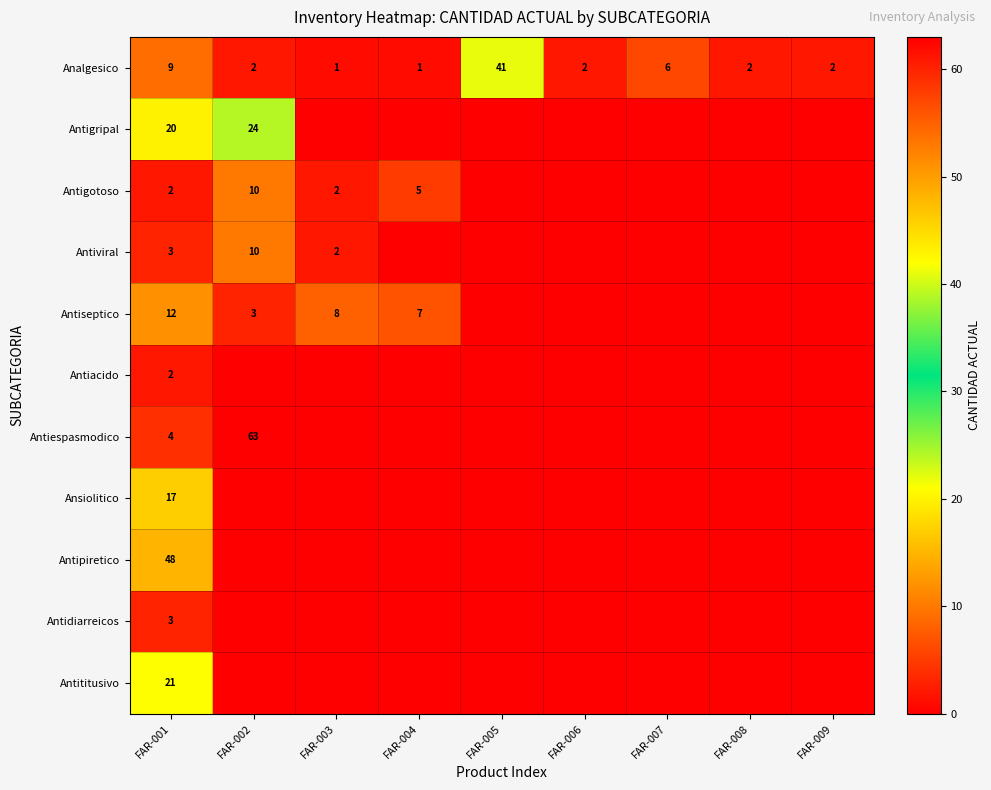

The Antiespasmodico series shows 2 at FAR-001. True or false?

False